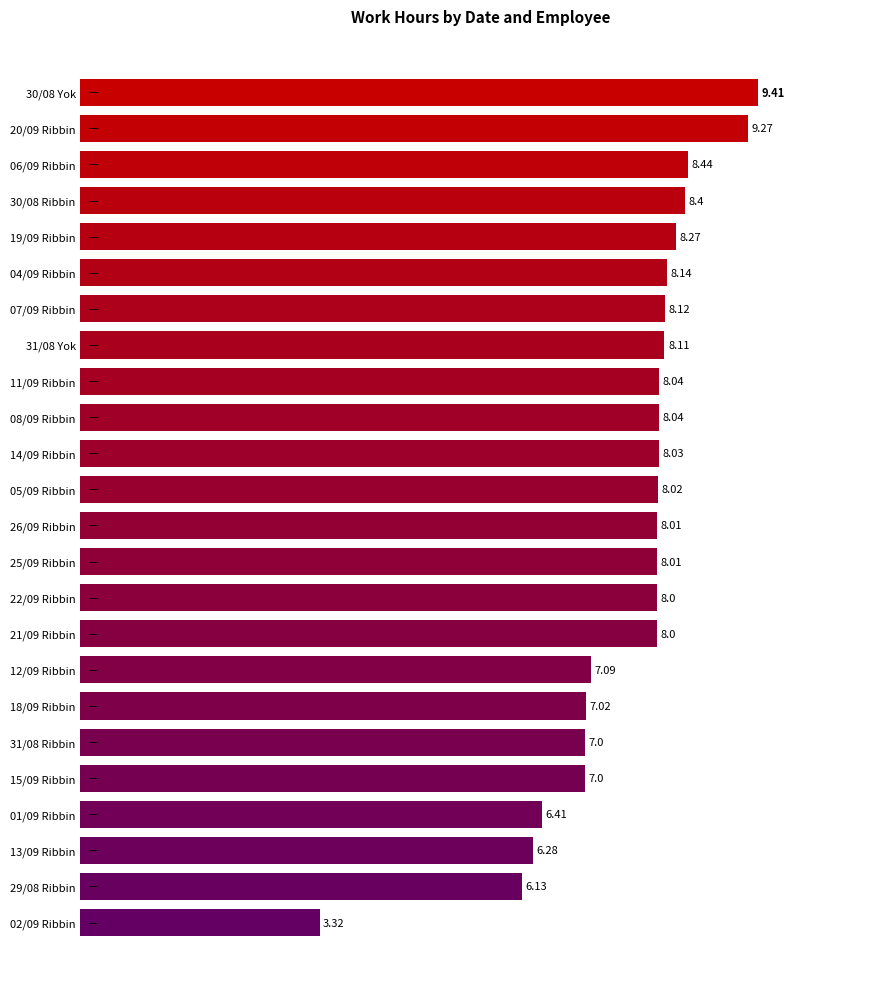

What is the difference between the maximum and minimum values?

6.1